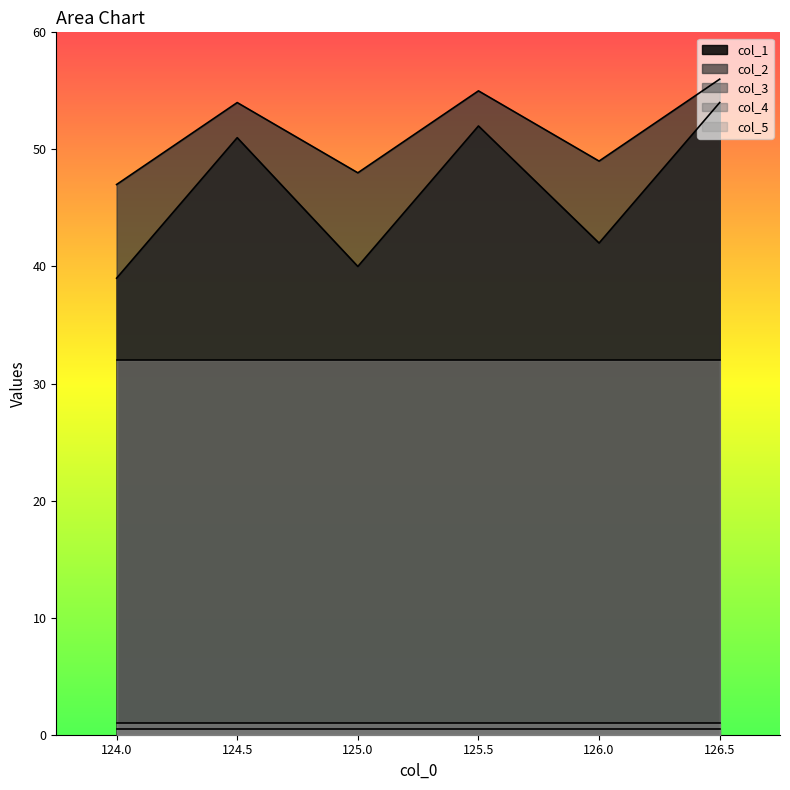

What position from the left is 126.5?

6